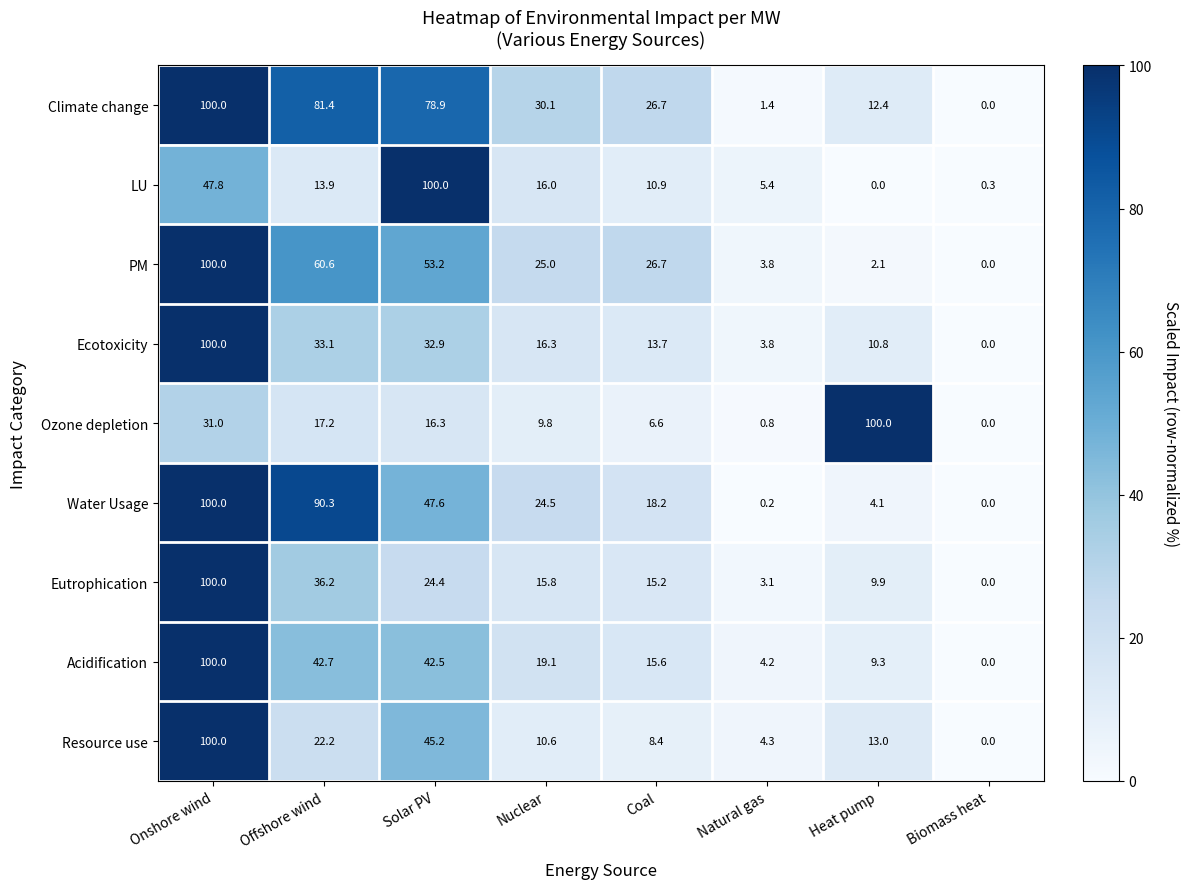

How many categories are shown in the chart?

8